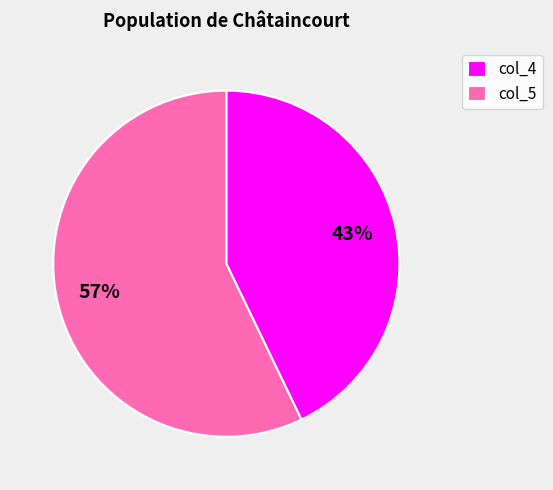

What percentage is the col_4 slice, to the nearest percent?

43%